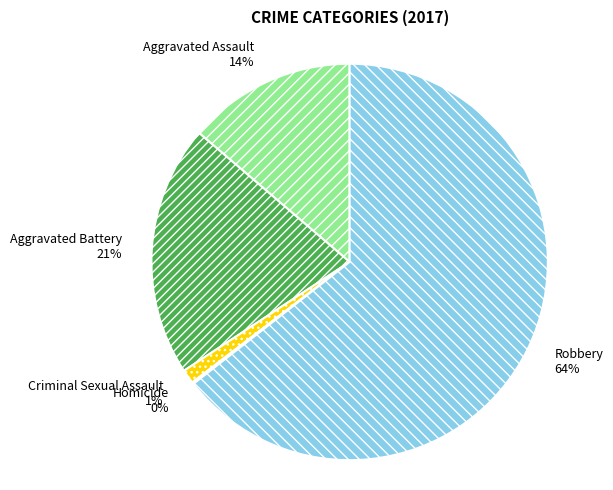

What percentage is the Robbery slice, to the nearest percent?

64%